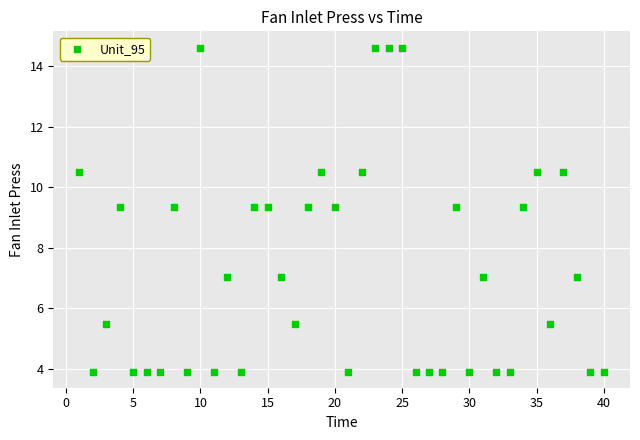

What is the range of X values (max minus min)?

39.0